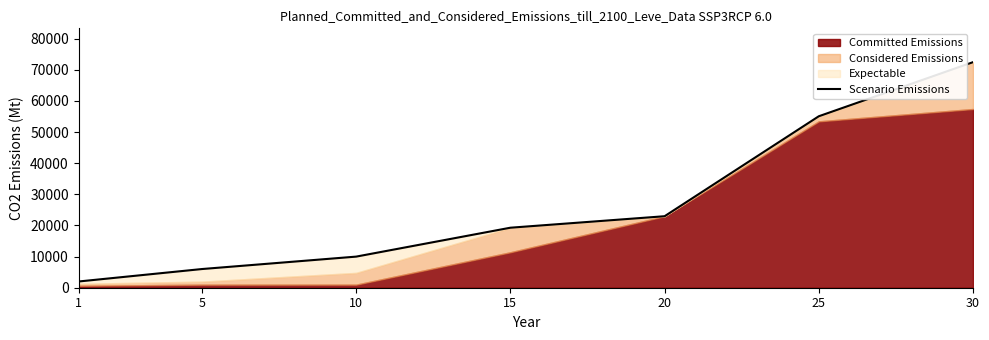

Count the number of values greater than 19270.

3